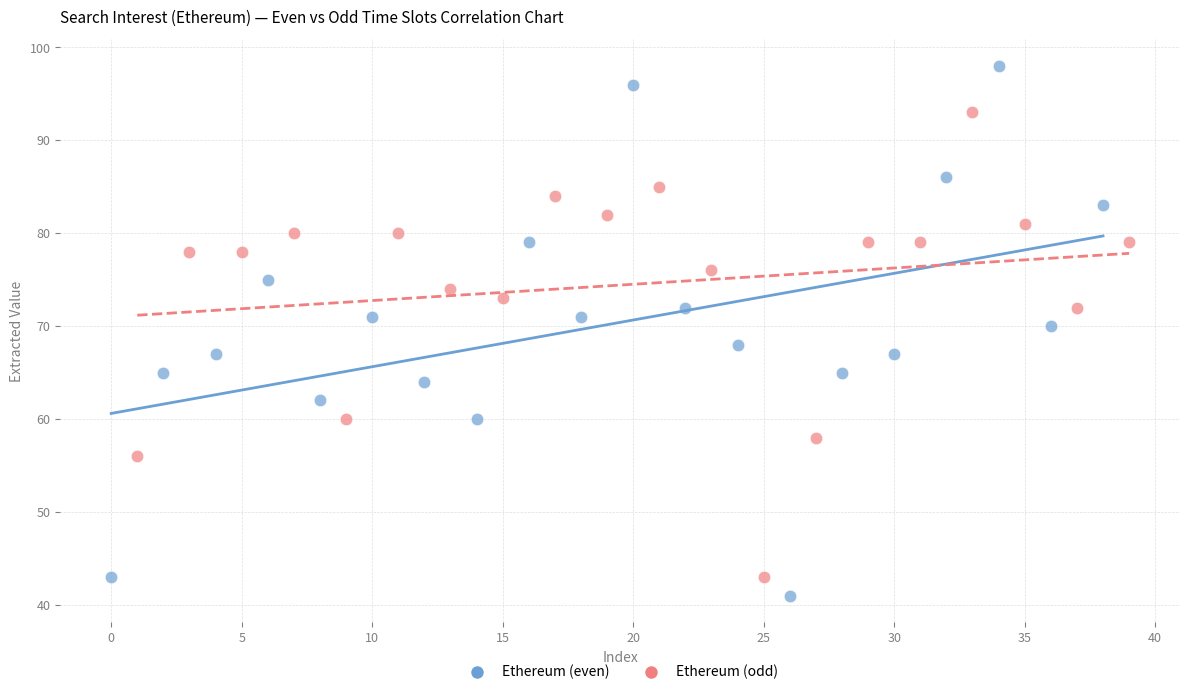

Which series contains the lowest Y value?

Ethereum (even)